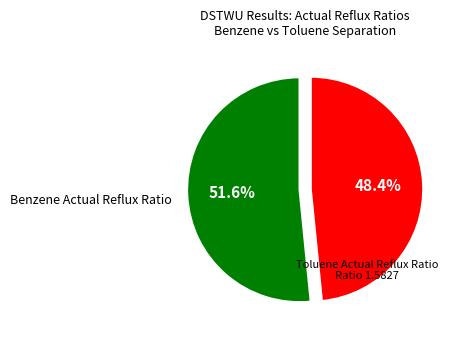

Is there any slice that represents more than half of the pie?

Yes